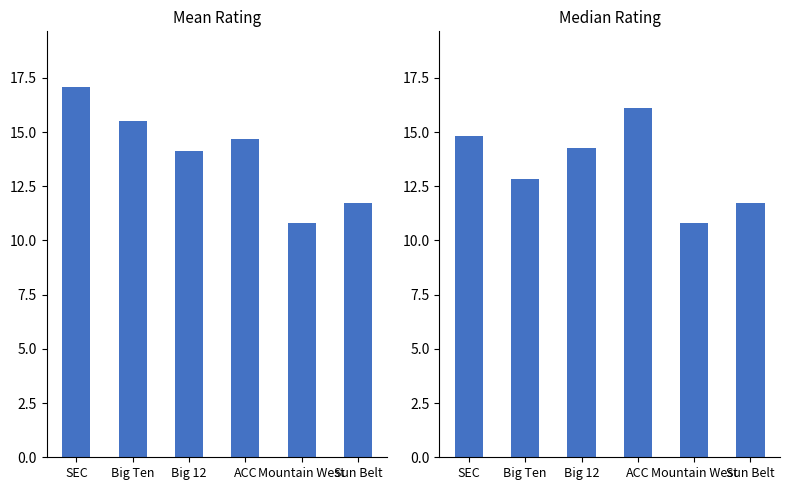

Rank the categories by Mean Rating value from lowest to highest.

Mountain West, Sun Belt, Big 12, ACC, Big Ten, SEC